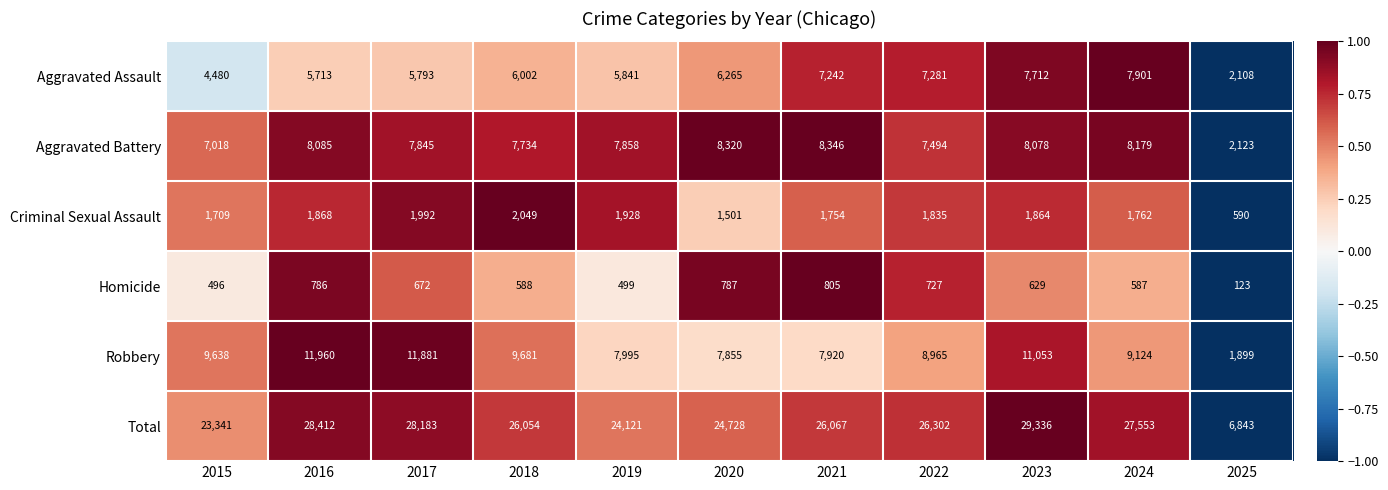

Where is Criminal Sexual Assault nearest to the value 1319?

2020